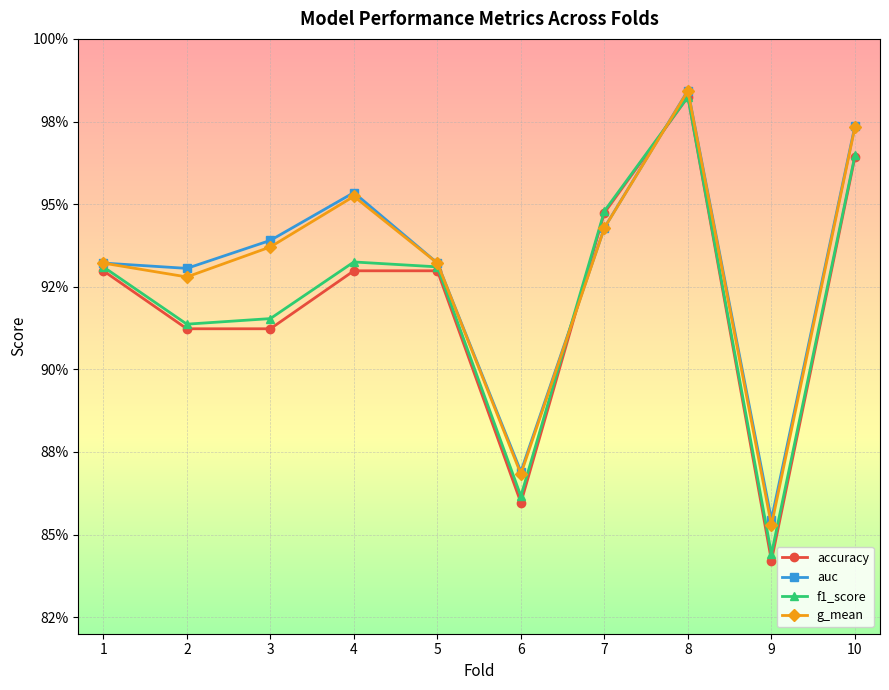

Does the chart have visible grid lines?

Yes